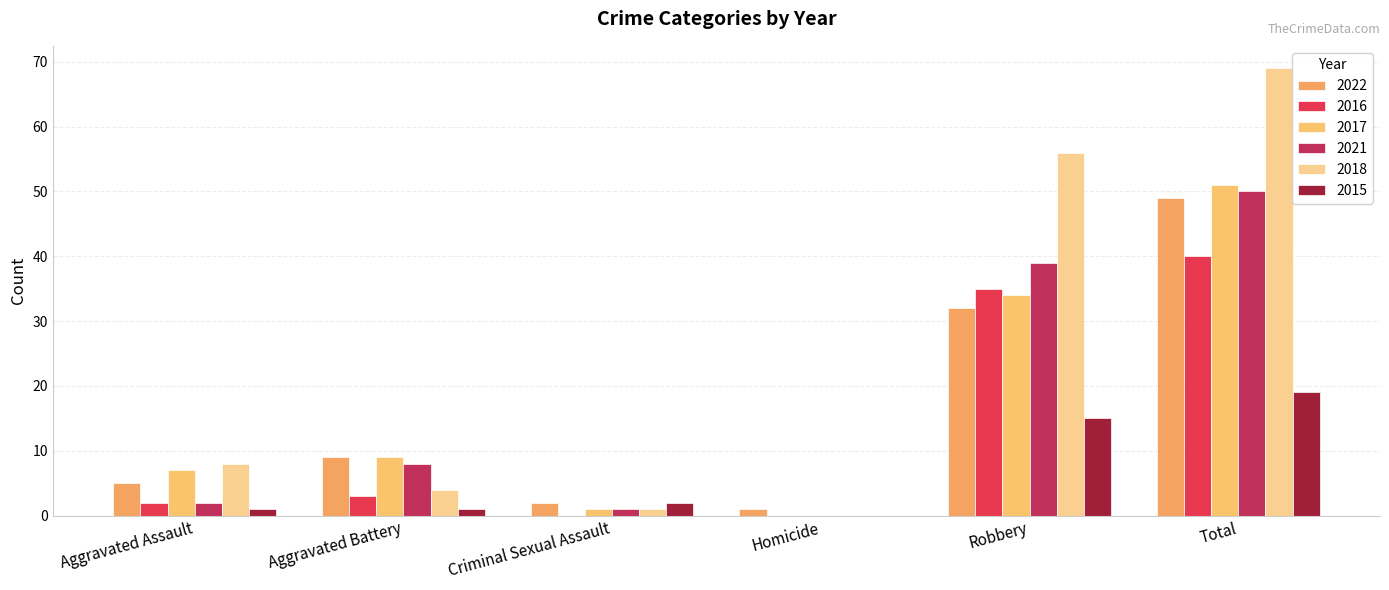

How many groups of bars are there?

6